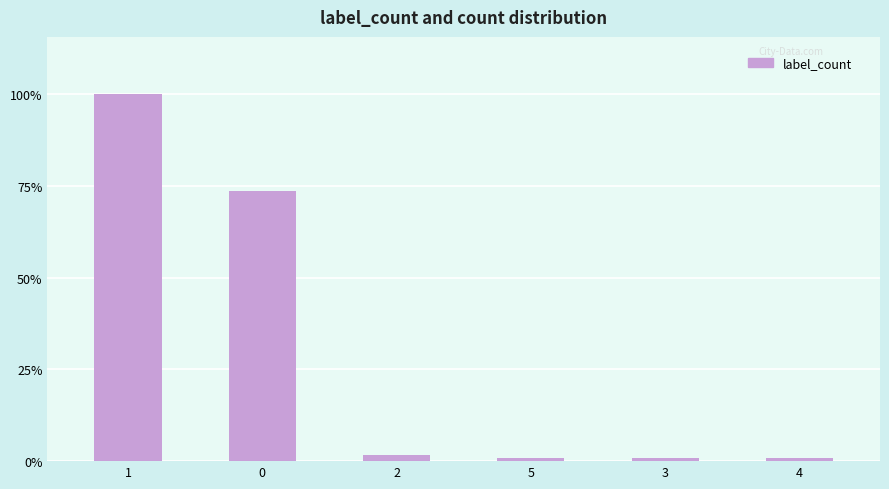

Reading right to left, list all the values displayed in this chart.

1	1	1	2	89	121